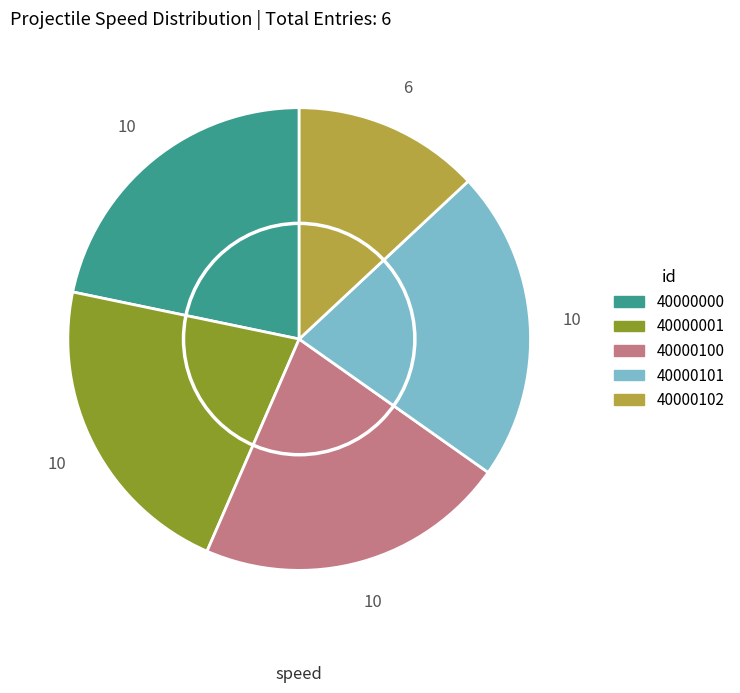

How many segments does this pie chart have?

5